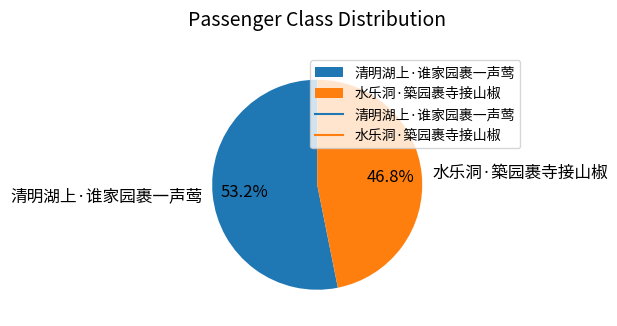

What is the total percentage of 清明湖上·谁家园裹一声莺 and 水乐洞·築园裹寺接山椒?

100.0%